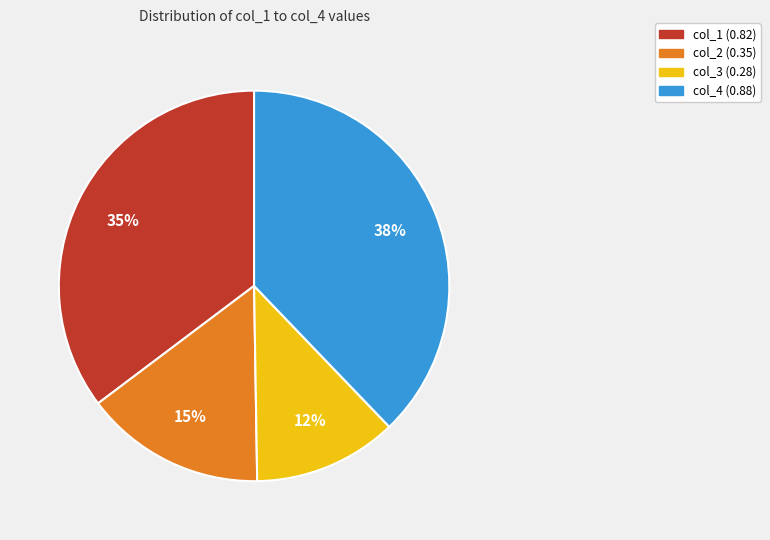

To the nearest percent, what portion does col_4 represent?

38%